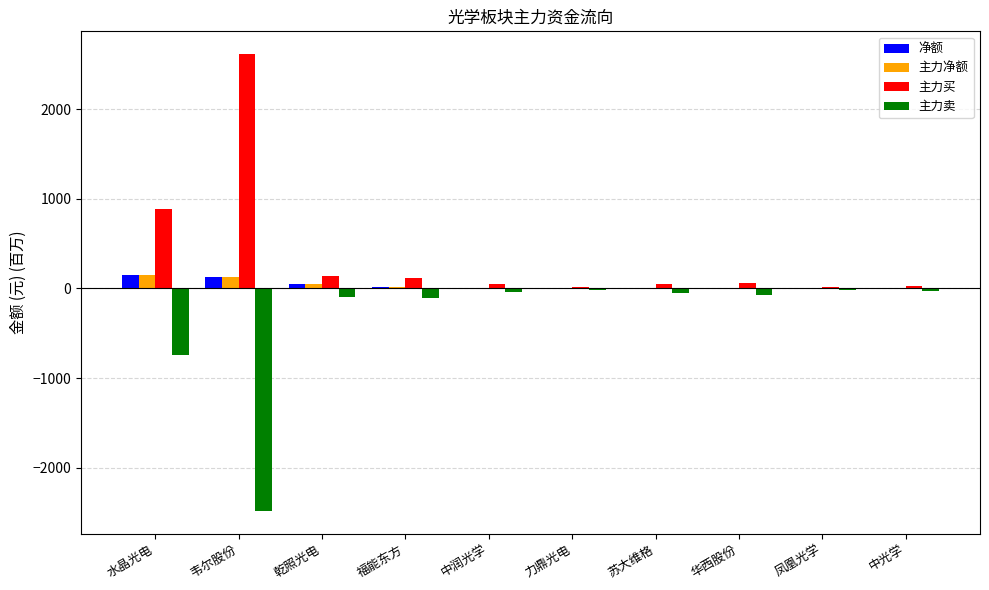

Is it true that 主力卖 equals -184.1 at 水晶光电?

False